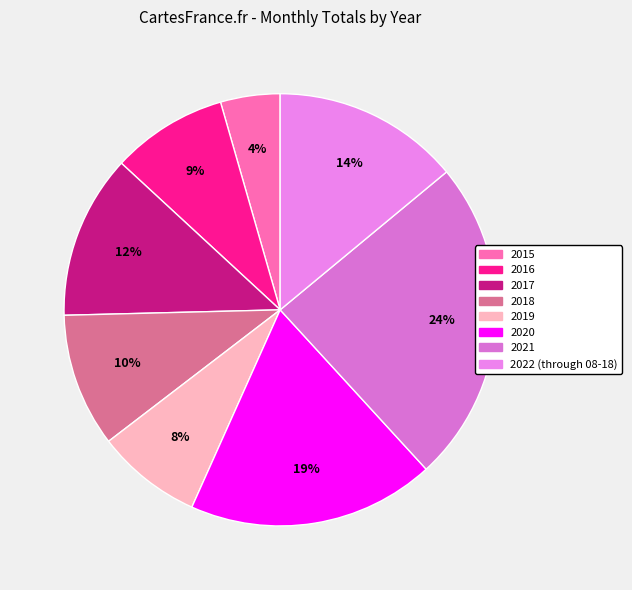

To the nearest percent, what portion does 2016 represent?

9%